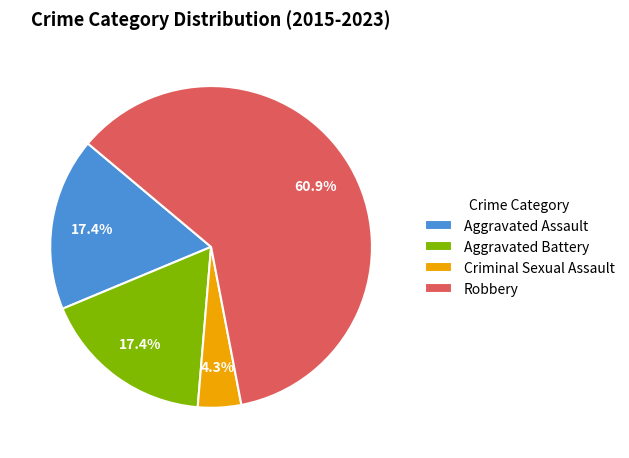

Do Aggravated Battery and Criminal Sexual Assault together represent more than half of the pie?

No